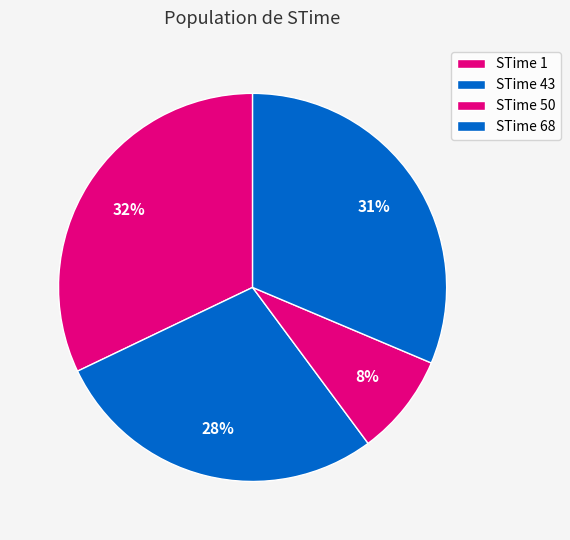

How many slices are in this pie chart?

4